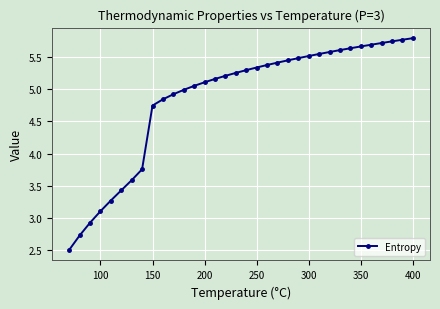

What is the minimum value shown in the chart?

2.5